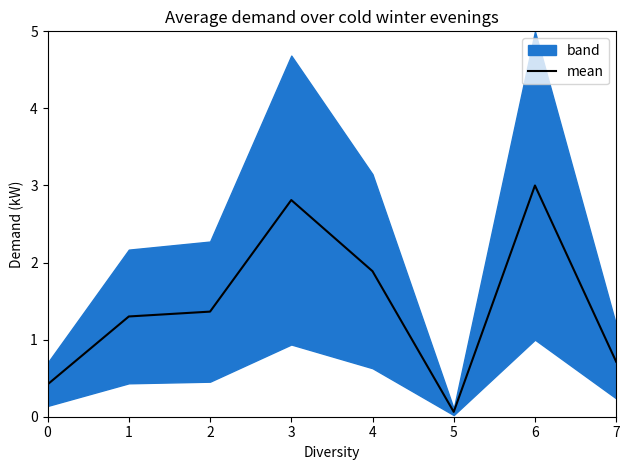

Reading left to right, extract all data points from this chart.

0.4	1.3	1.4	2.8	1.9	0.1	3.0	0.7